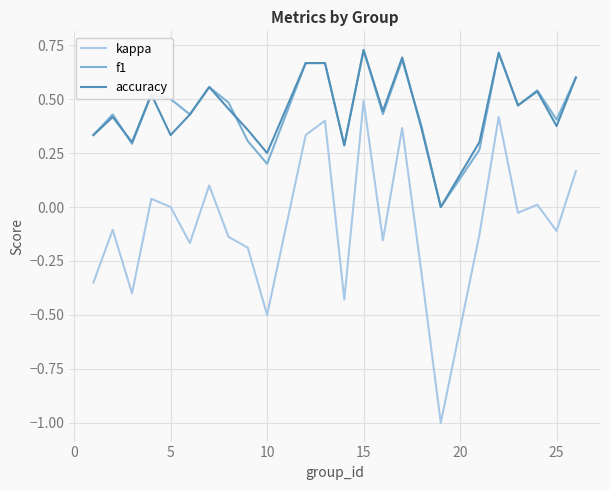

What is the minimum value shown in the chart?

-1.0